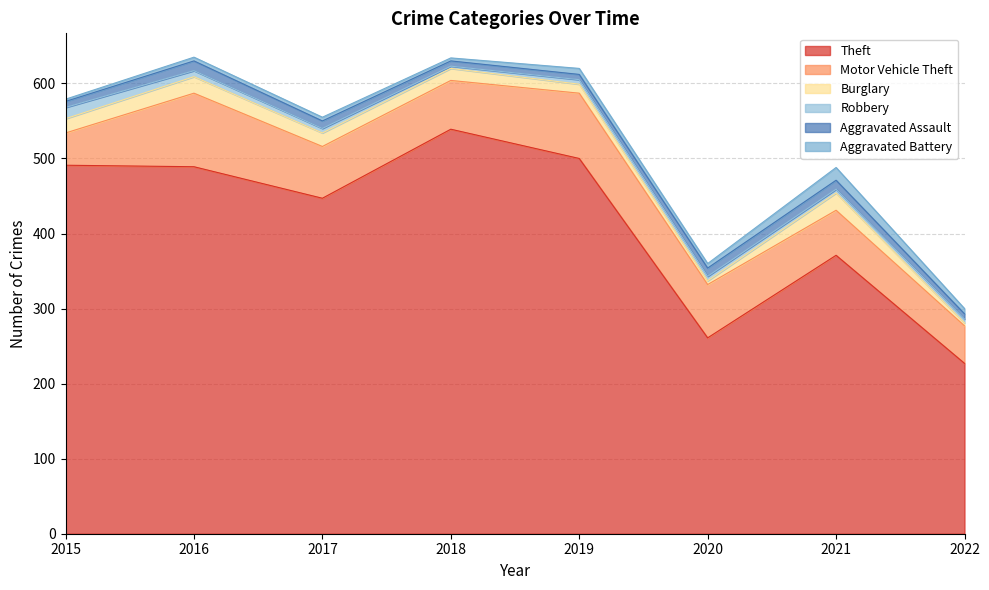

Which series has the widest spread of values?

Theft